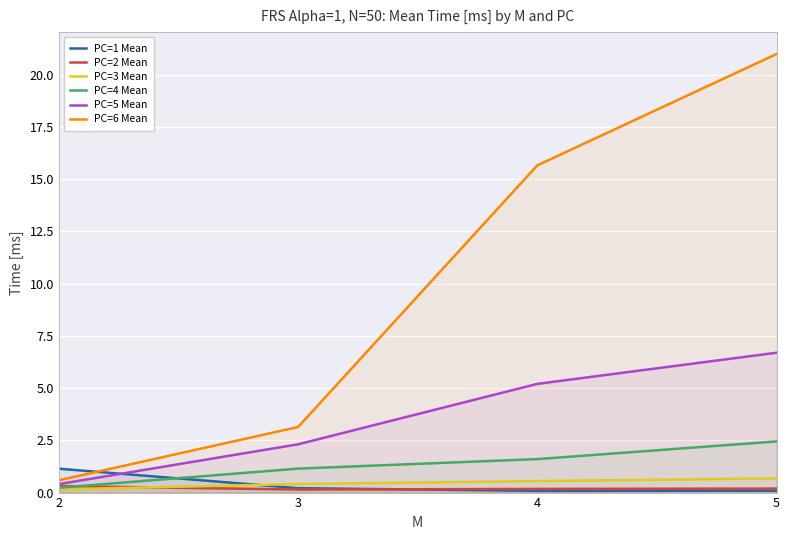

Does the chart display data point markers on the line(s)?

No